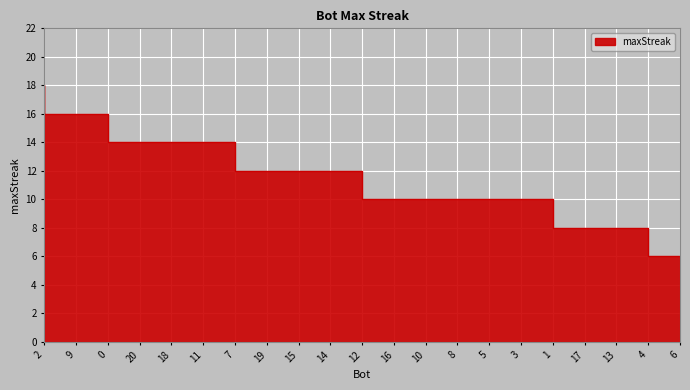

At which label does the data first exceed 12?

2